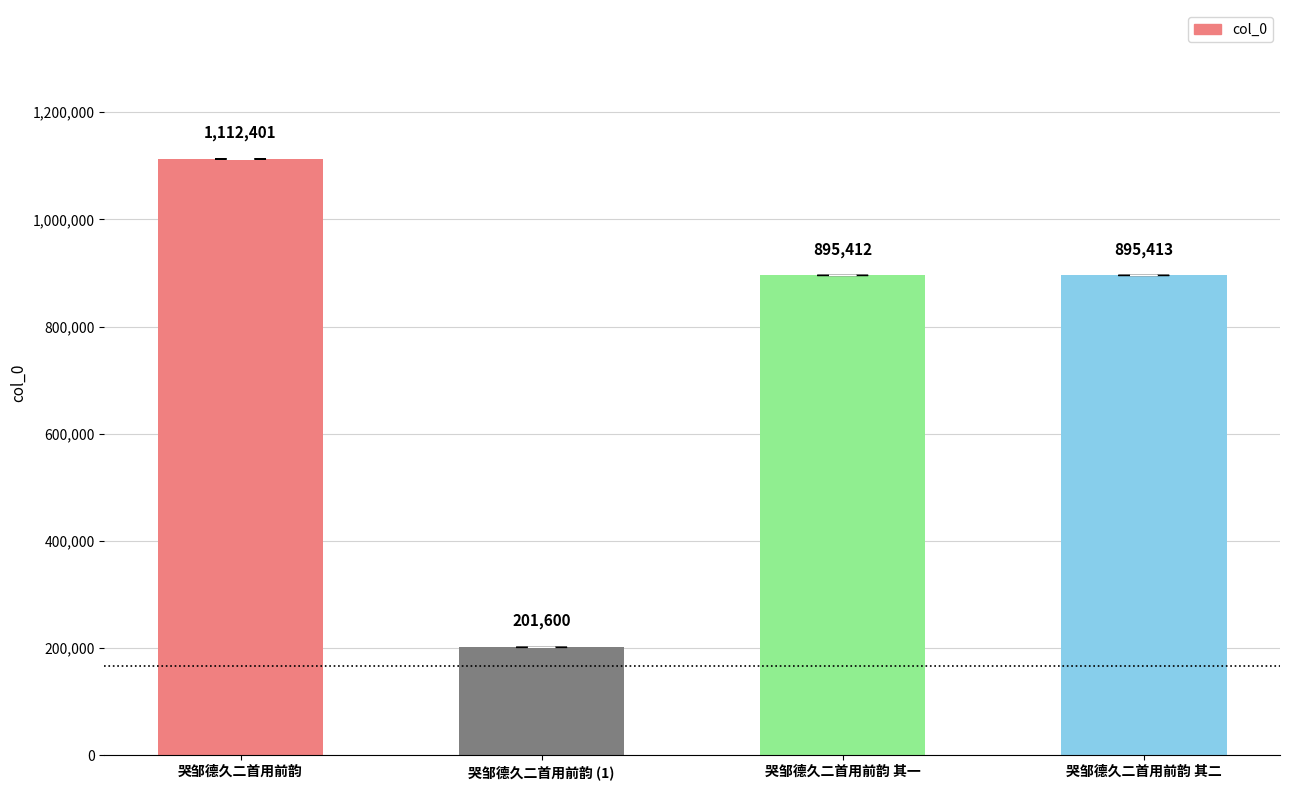

Reading left to right, transcribe all the data shown in this chart.

1112401	201600	895412	895413